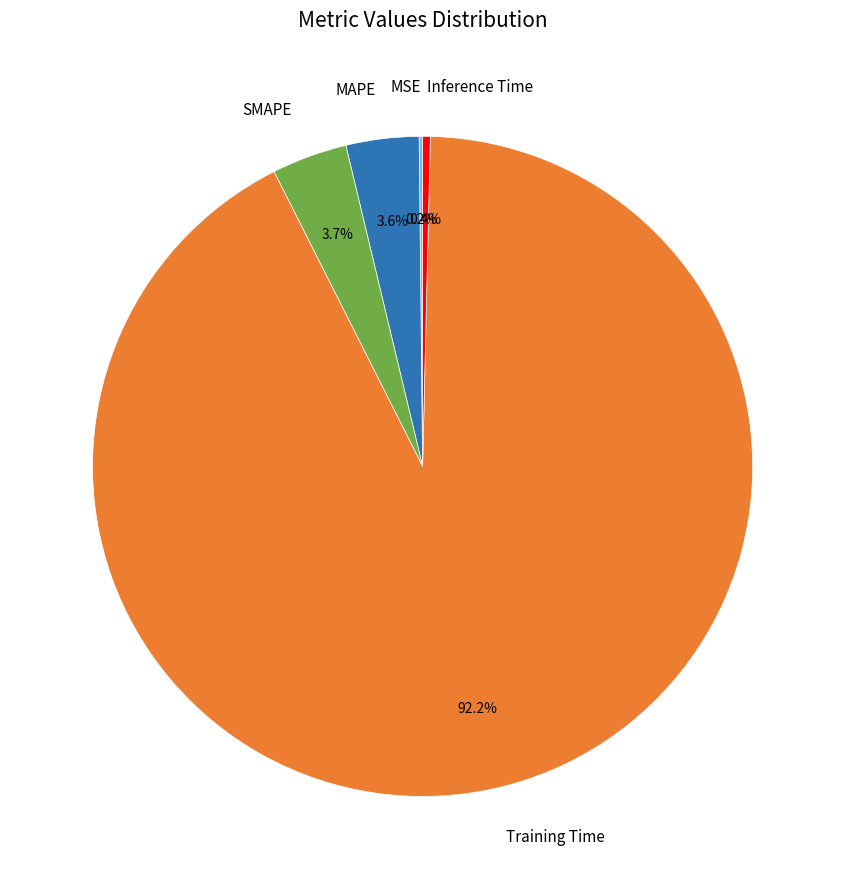

To the nearest percent, what portion does SMAPE represent?

4%